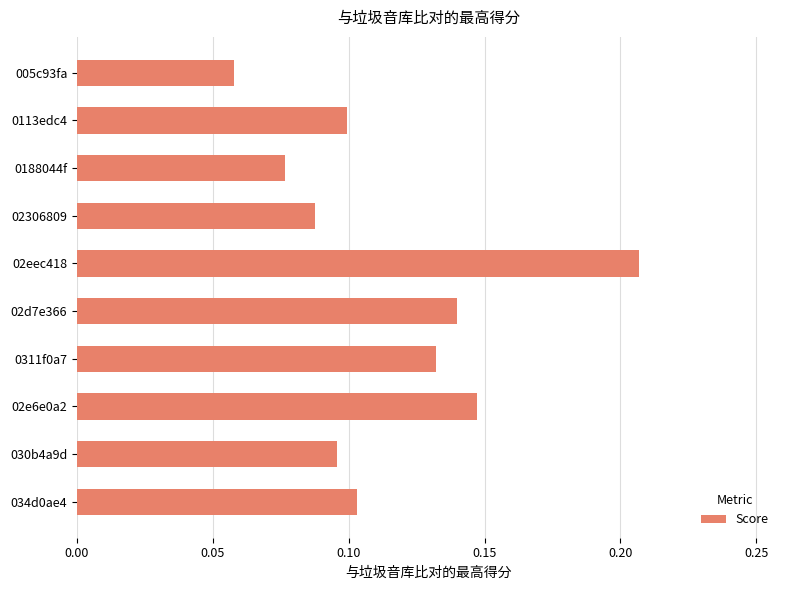

True or false: the data shows 0.1 at 0113edc4.

True